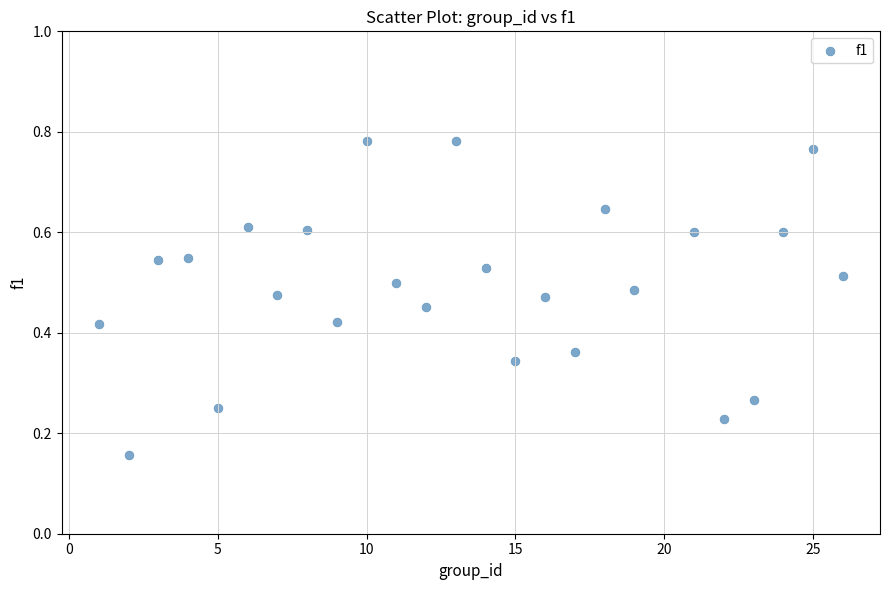

What is the range of X values (max minus min)?

25.0